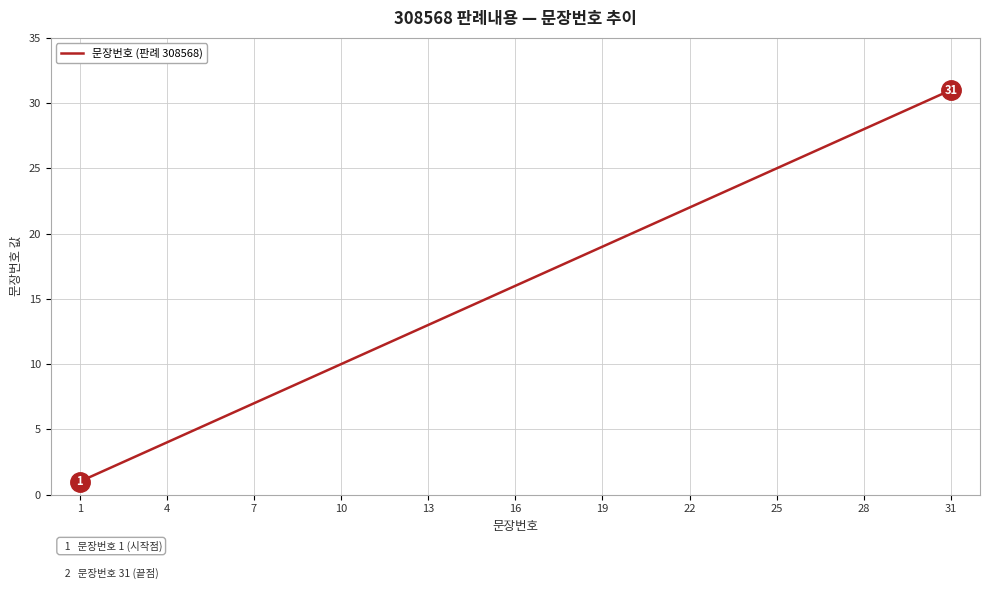

What is the difference between the maximum and minimum values?

30